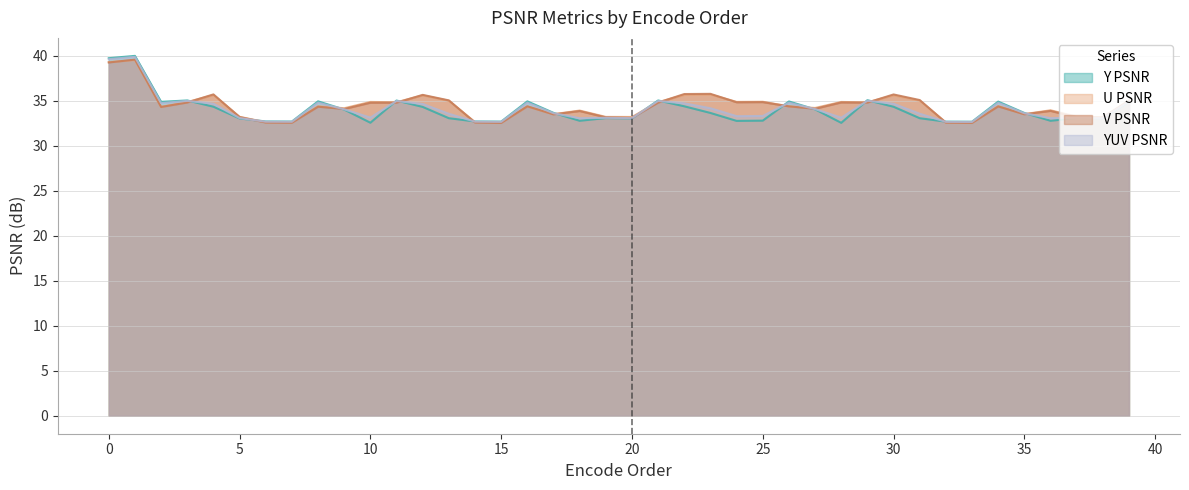

How many categories are shown in the chart?

40